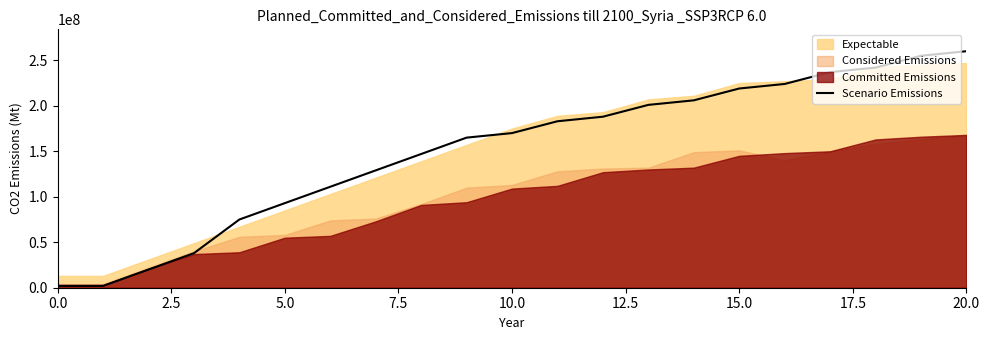

What is the highest value of the Scenario Emissions series?

260000000